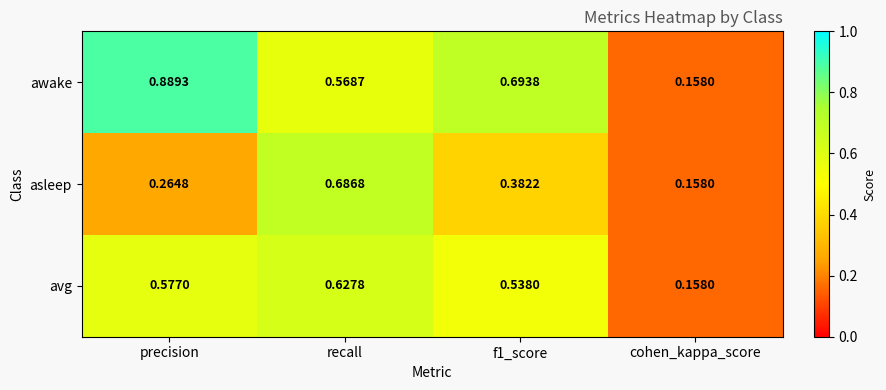

List the series in order of their peak value, highest first.

awake, asleep, avg